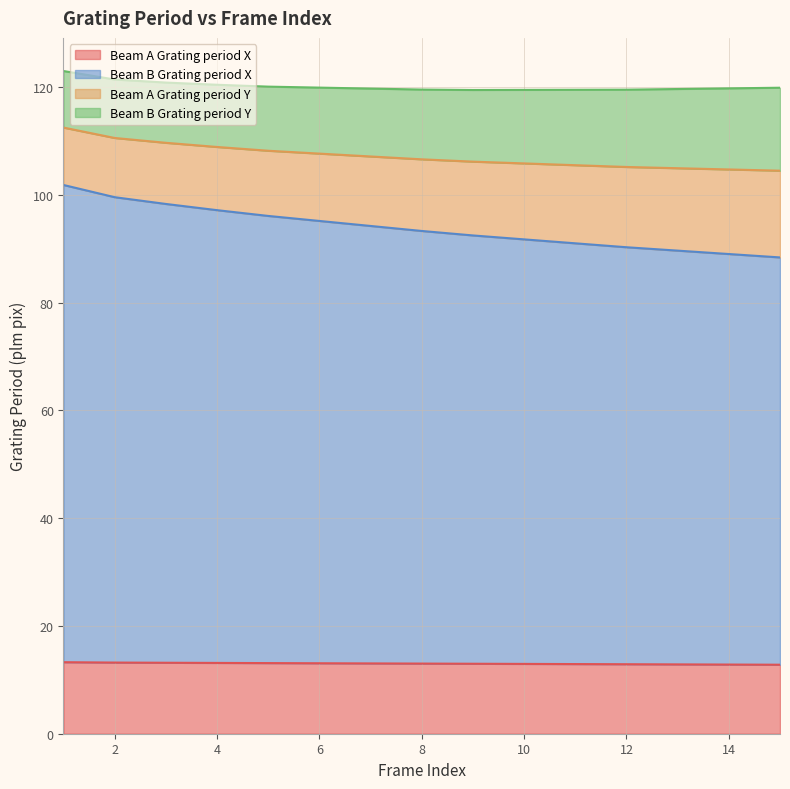

What is the difference between the maximum and second lowest values in the Beam B Grating period X series?

12.8